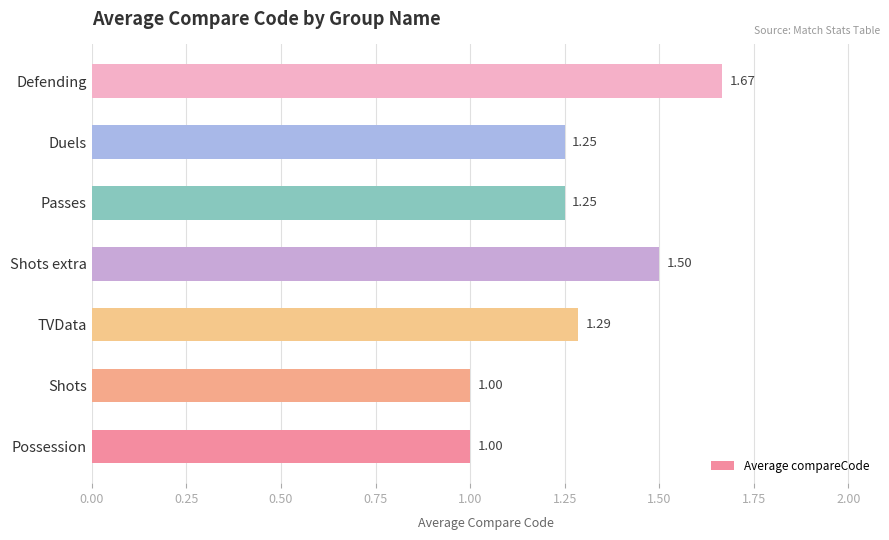

What is the difference between the maximum and second lowest values?

0.7